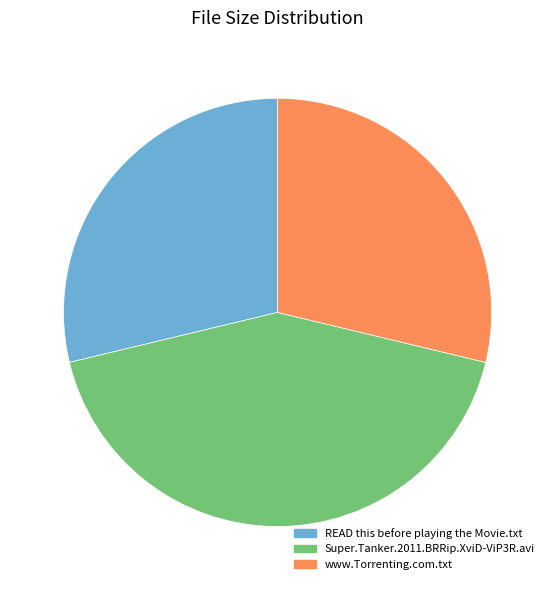

How many slices are in this pie chart?

3